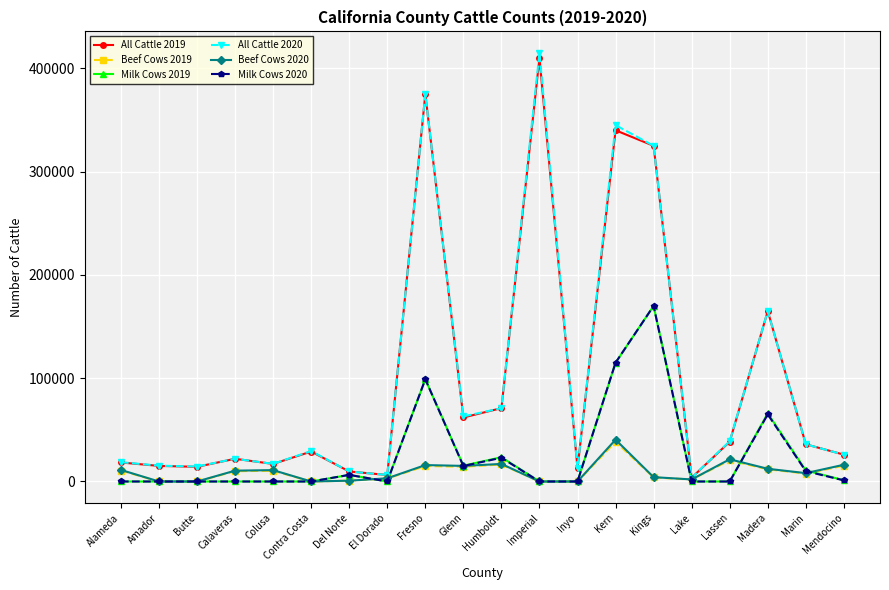

Is the value of Beef Cows 2019 at Colusa greater than the value of Beef Cows 2020 at Contra Costa?

Yes